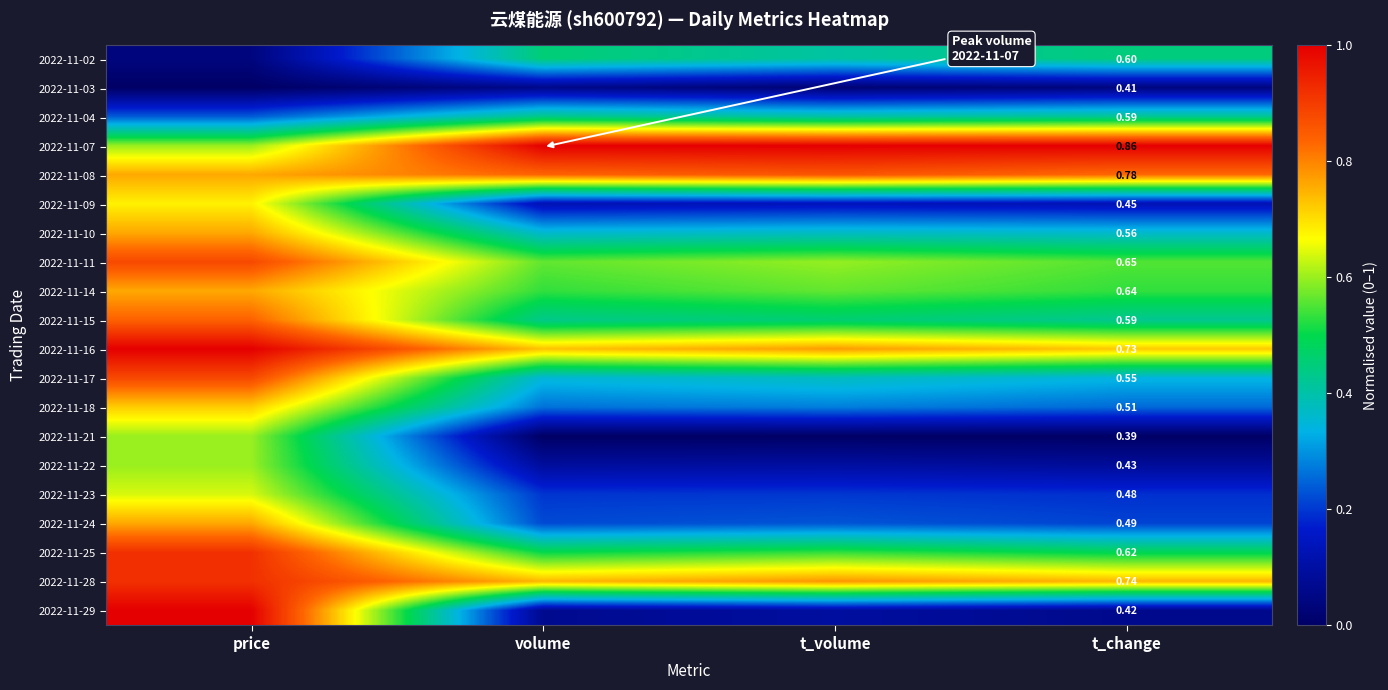

Which series has the largest range (max minus min)?

2022-11-29